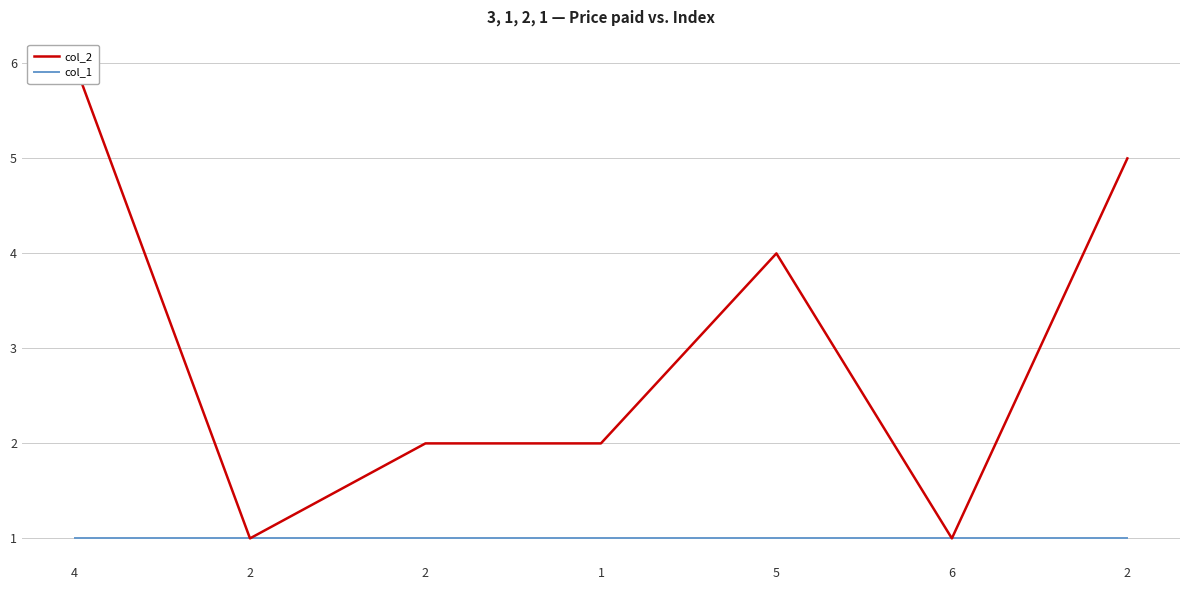

List the series in order of their overall mean, lowest first.

col_1, col_2